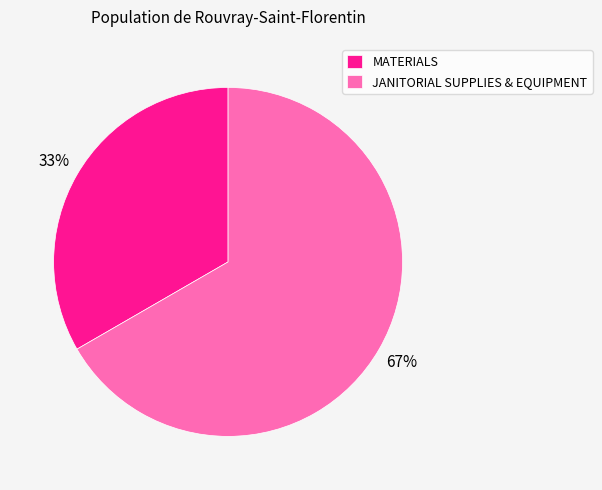

What is the ratio of the value at JANITORIAL SUPPLIES & EQUIPMENT to the value at MATERIALS?

2.0